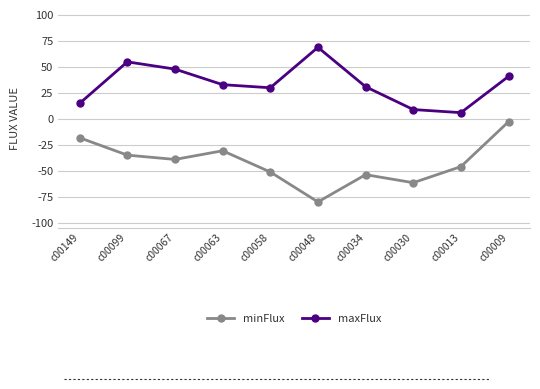

What is the value of the minFlux point at the 1st from the left?

-18.2